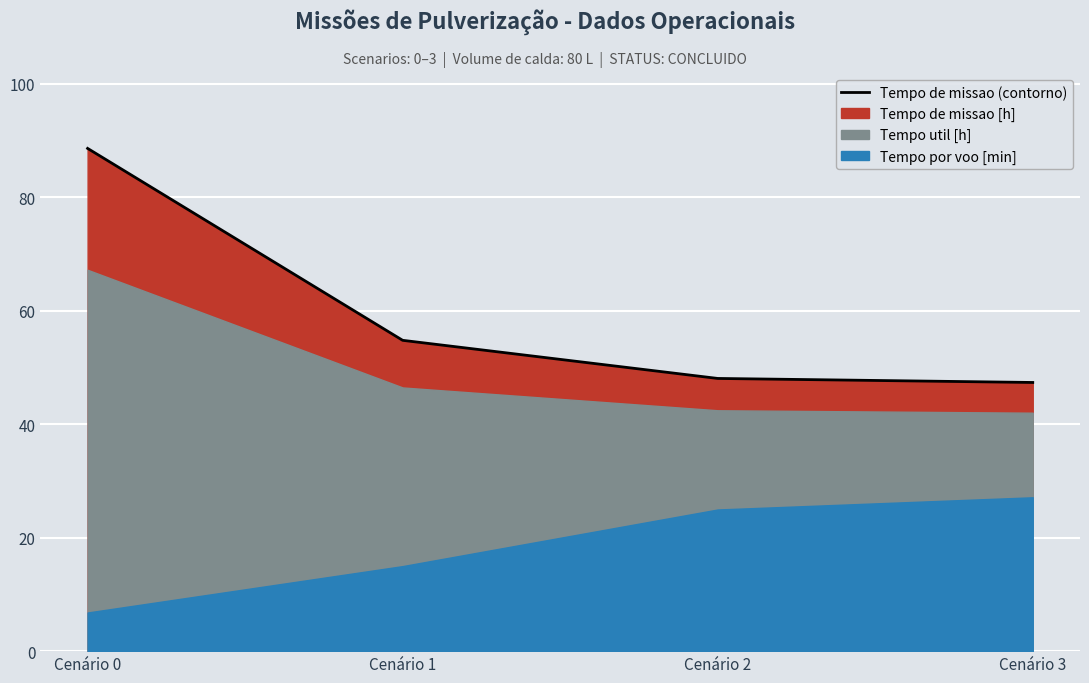

What is the sum of all values?

238.8